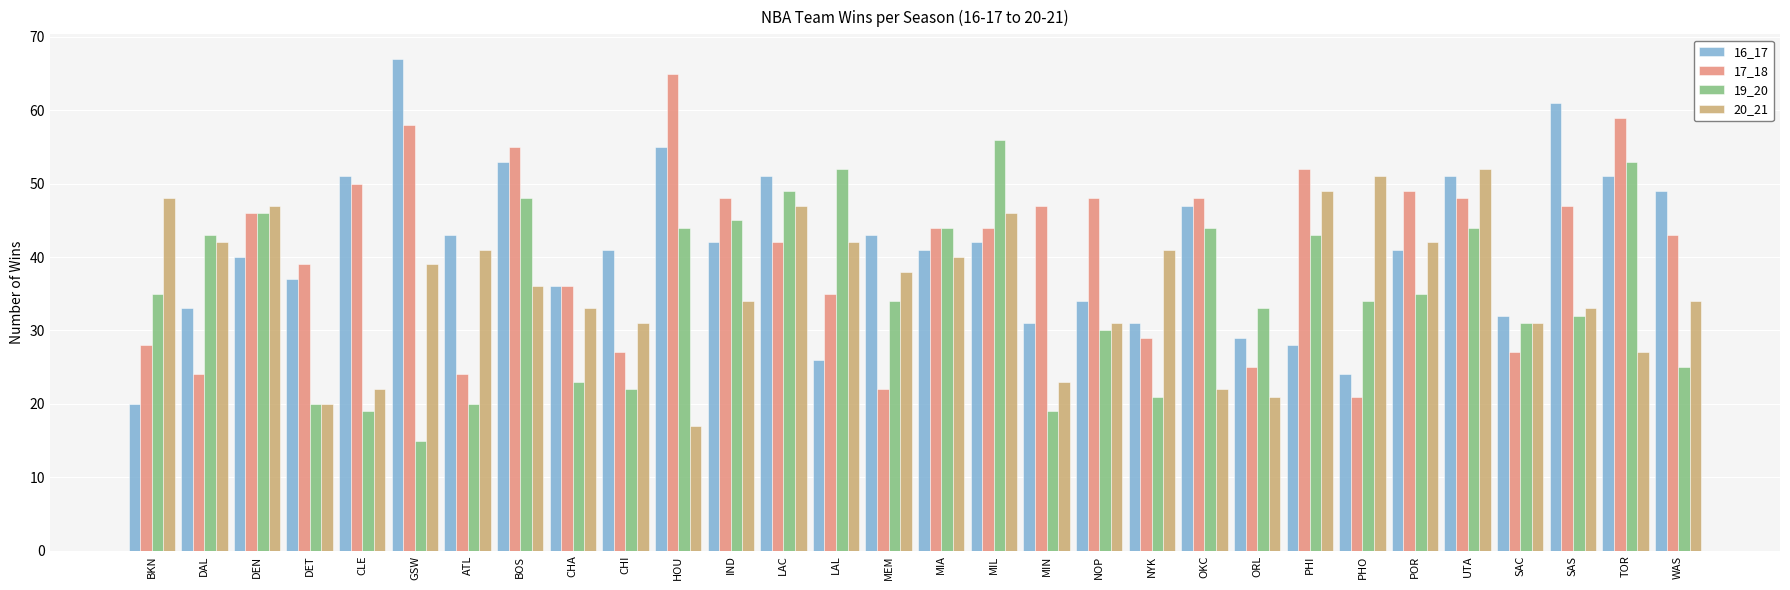

Between DET and NYK, which series saw the biggest shift?

20_21